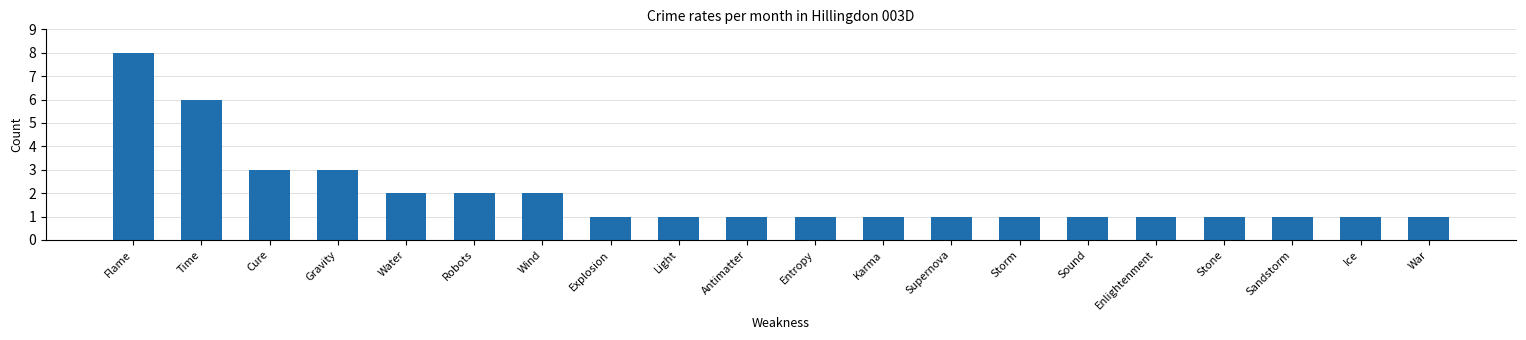

What is the value of the 15th bar from the left?

1